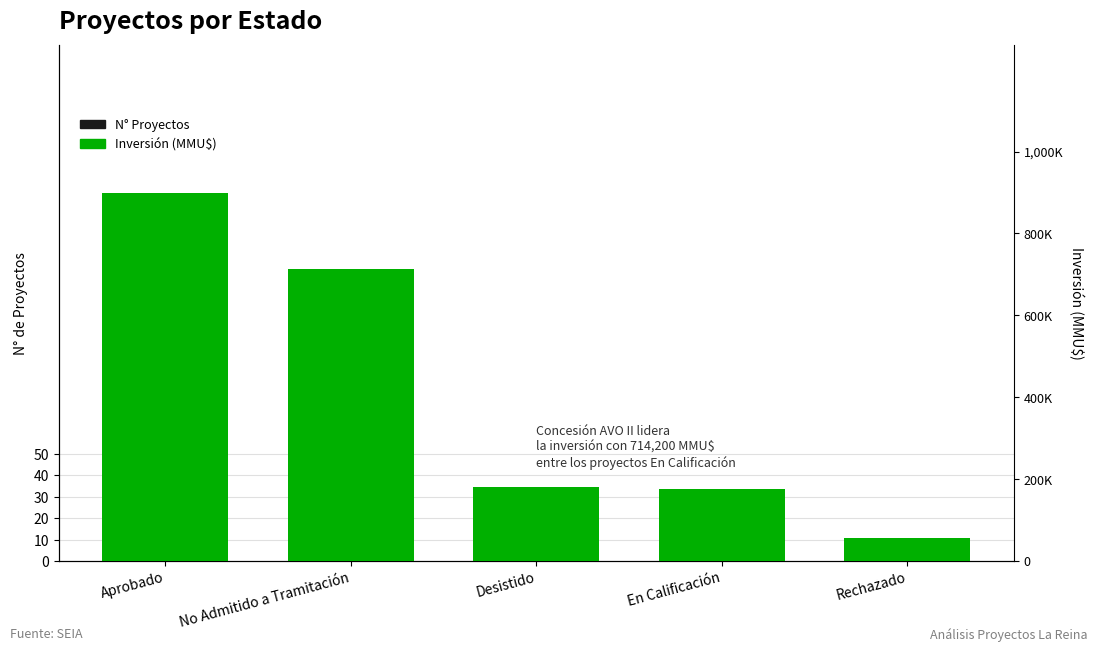

Read the N° Proyectos value at En Calificación, to the nearest 5.

25